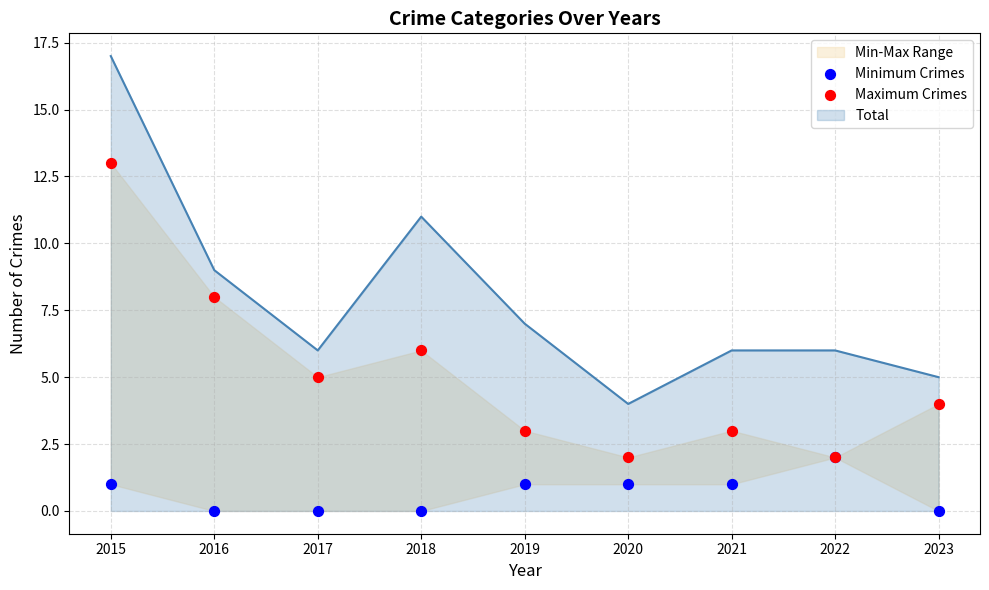

Which series has the widest spread of Y values?

Maximum Crimes